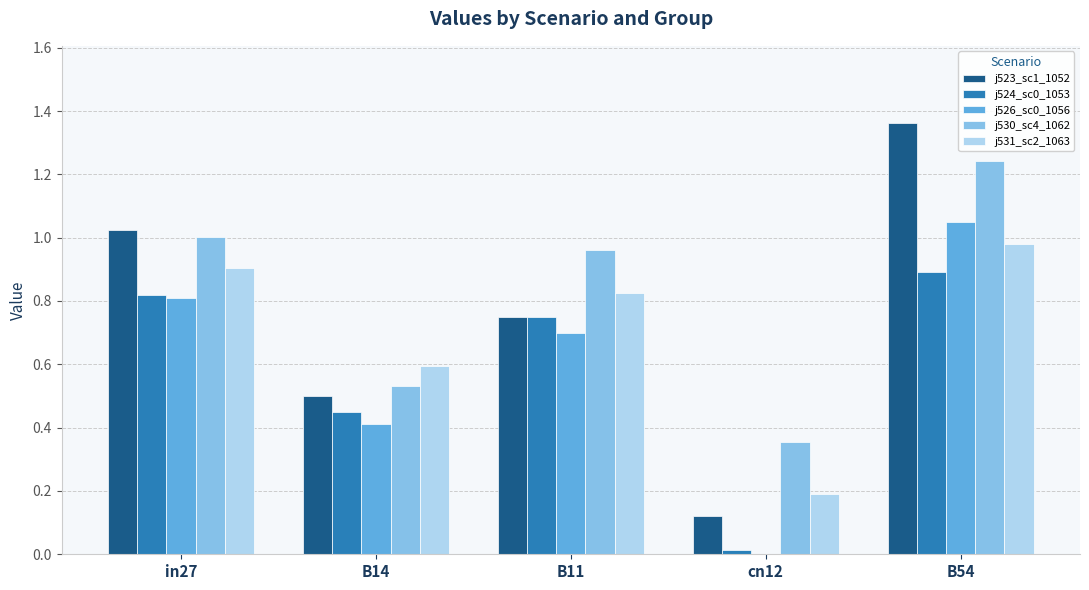

At which category is the sum across all series the highest?

B54